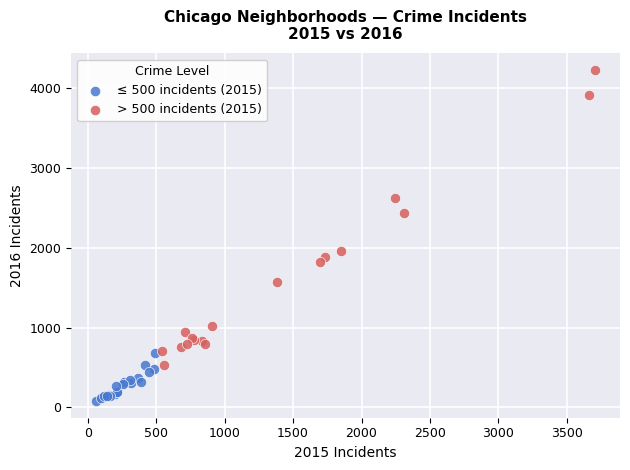

What are all the series names shown in the legend?

≤ 500 incidents (2015), > 500 incidents (2015)